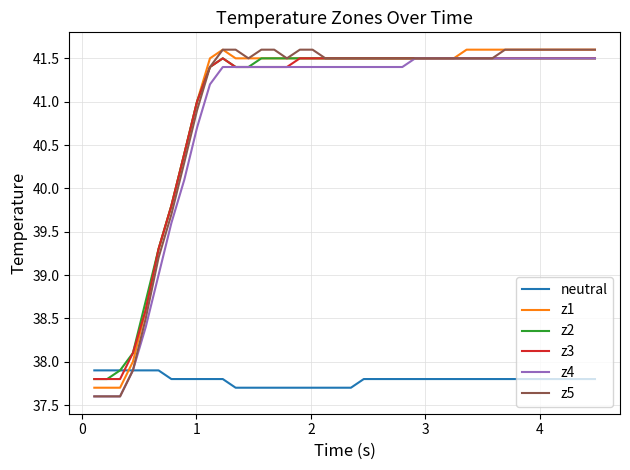

What is the difference between the maximum and second lowest values in the z1 series?

3.9